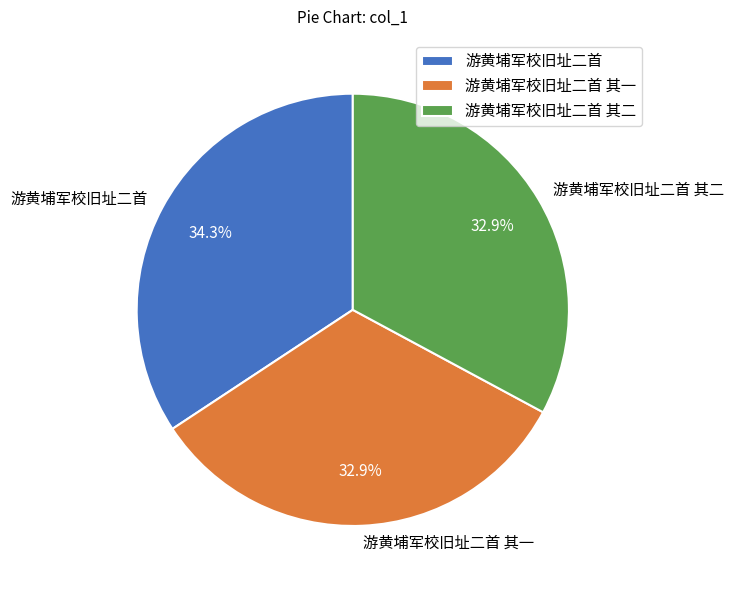

To the nearest percent, what is the average slice percentage?

33%